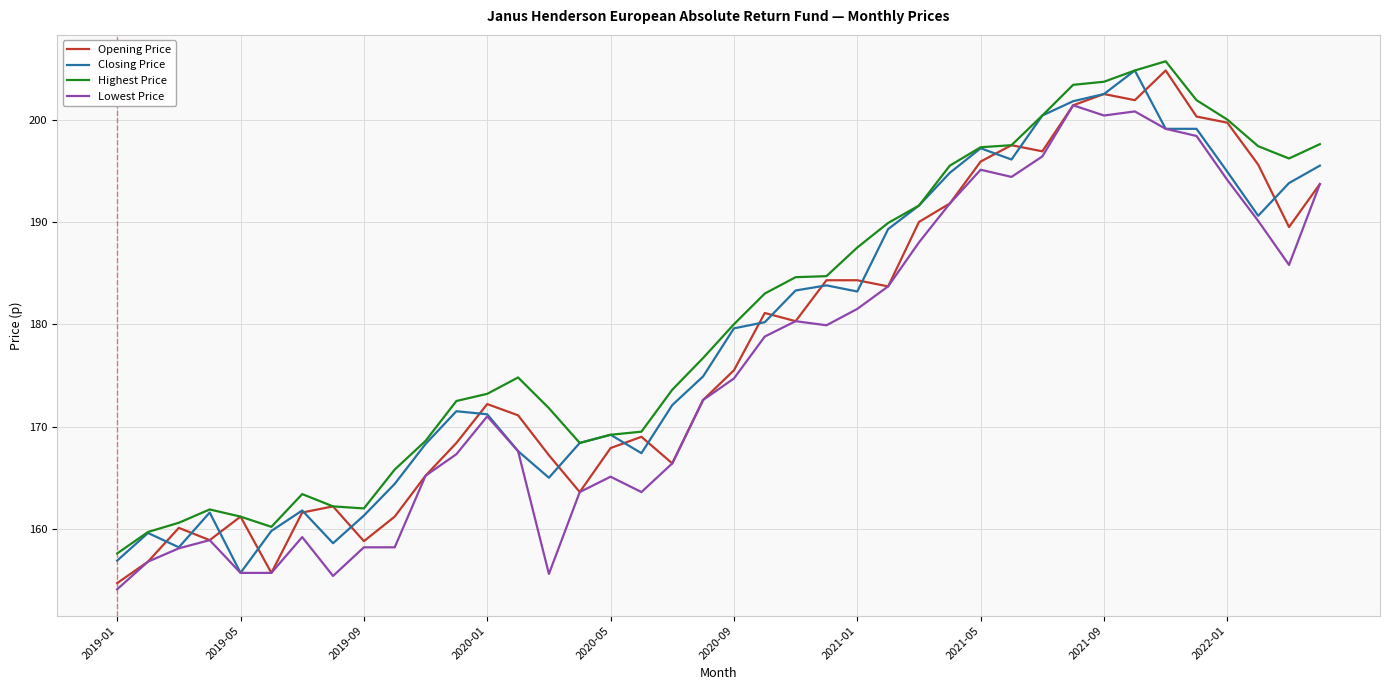

What is the smallest value displayed?

154.1